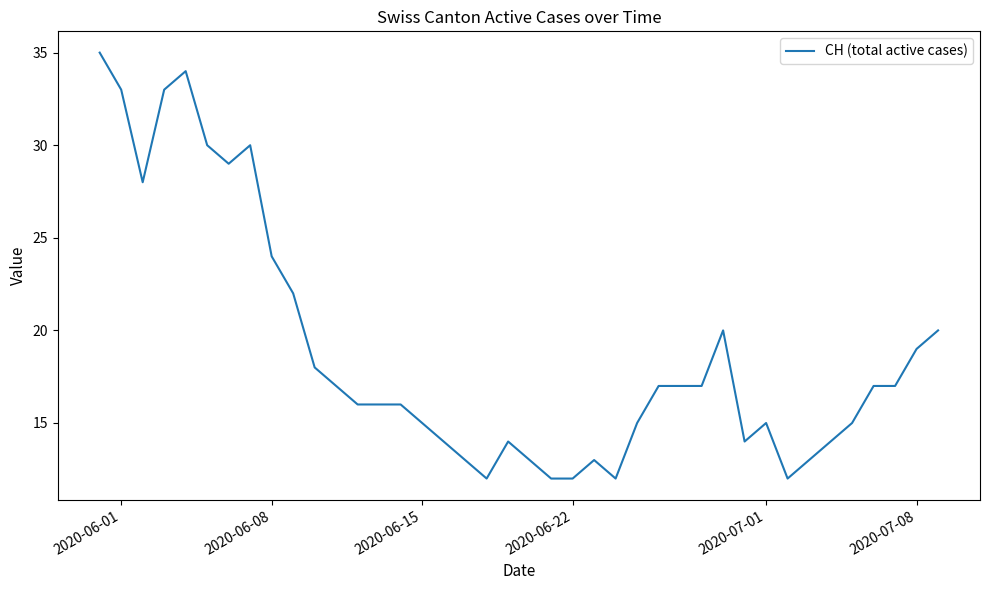

What is the average value?

19